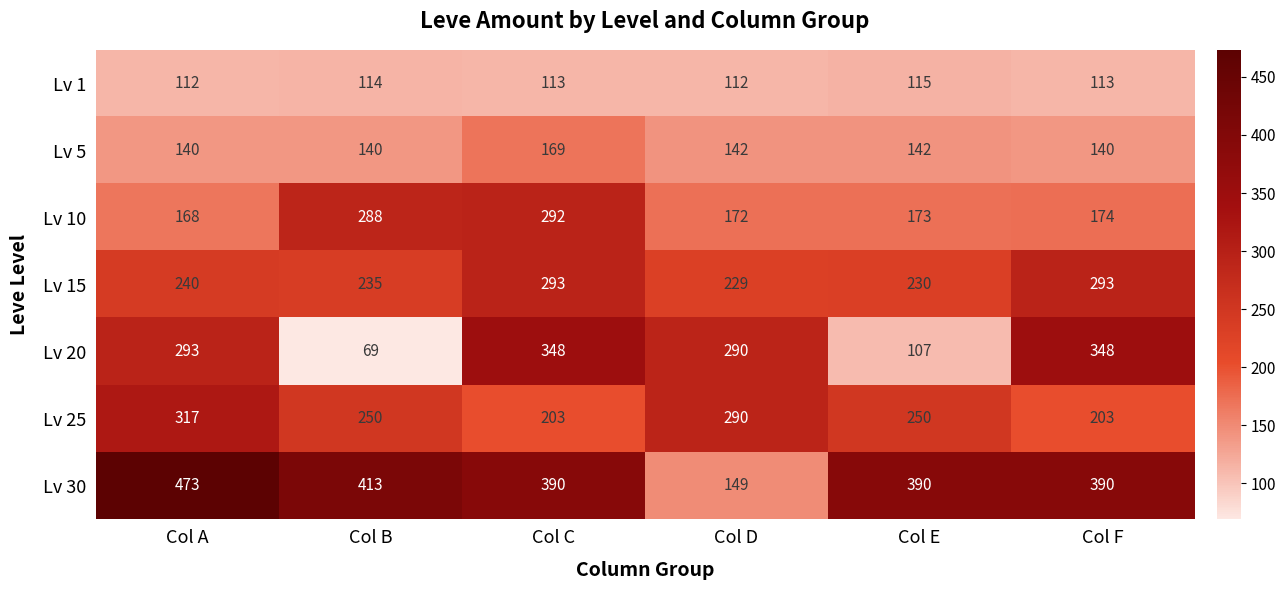

What is the maximum value shown in the chart?

473